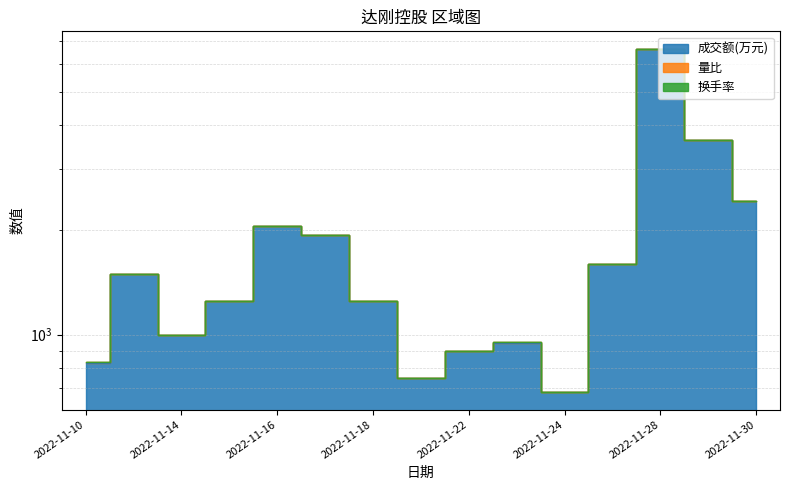

Rank the categories by 换手率 value from highest to lowest.

2022-11-28, 2022-11-29, 2022-11-30, 2022-11-16, 2022-11-17, 2022-11-25, 2022-11-11, 2022-11-15, 2022-11-18, 2022-11-14, 2022-11-23, 2022-11-22, 2022-11-10, 2022-11-21, 2022-11-24